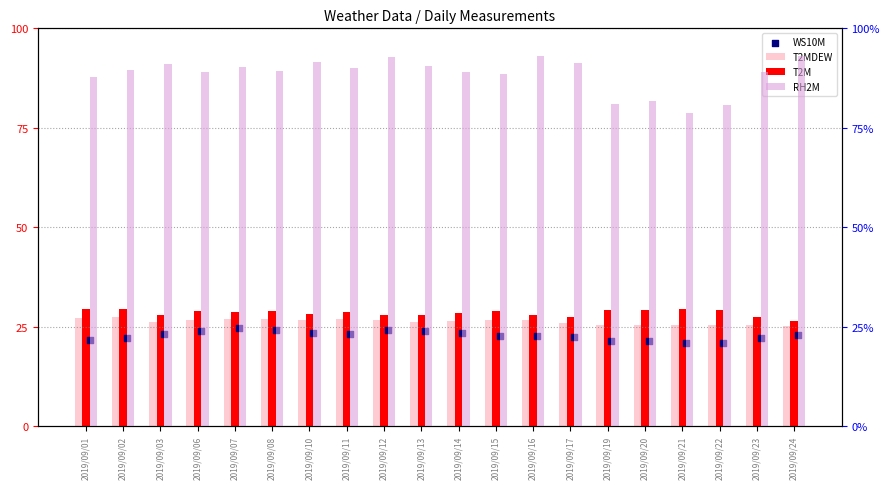

Is the value of RH2M at 2019/09/13 greater than the value of T2MDEW at 2019/09/22?

Yes